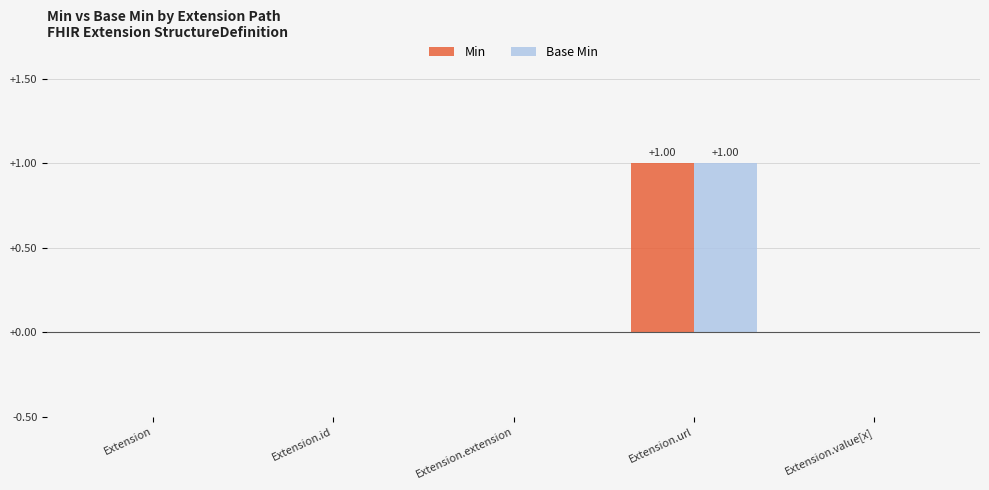

How many groups of bars are there?

5